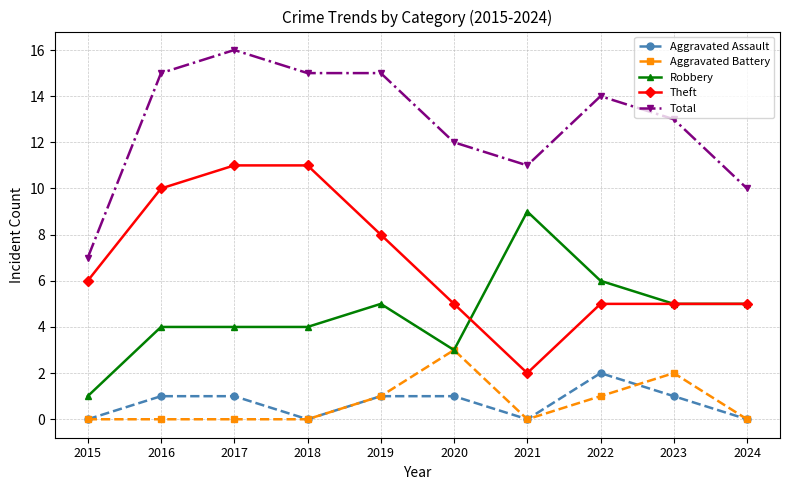

Rank the series by their maximum value, from lowest to highest.

Aggravated Assault, Aggravated Battery, Robbery, Theft, Total